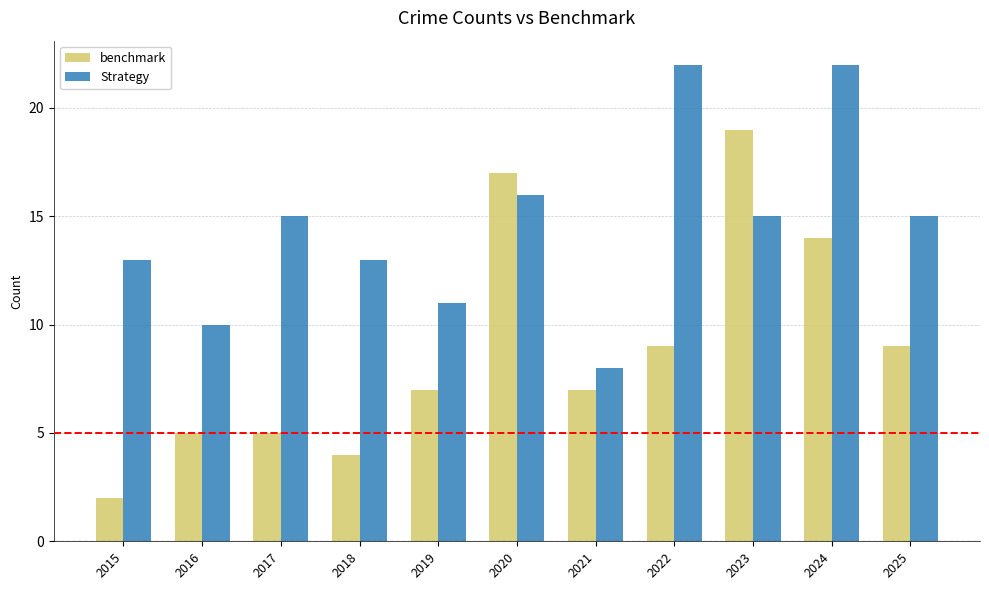

What value does the Strategy series have at 2025, to the nearest 10?

20